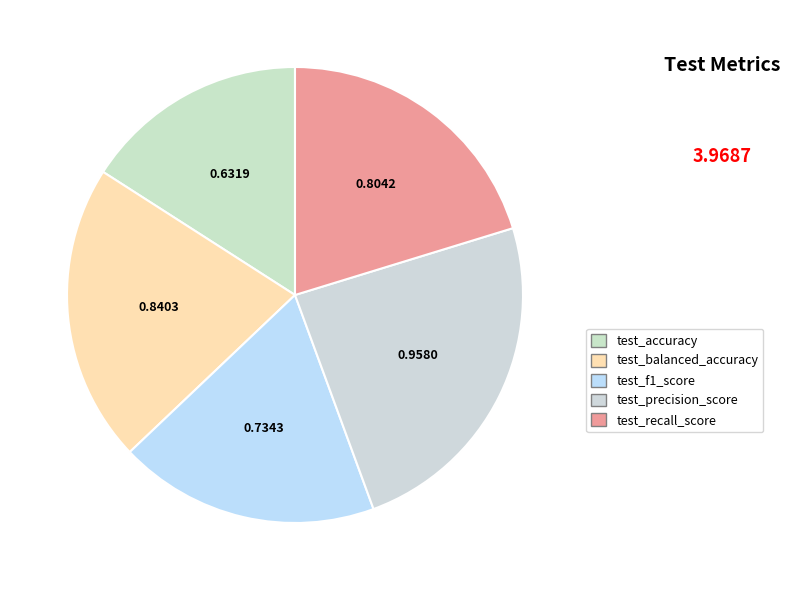

How many segments does this pie chart have?

5